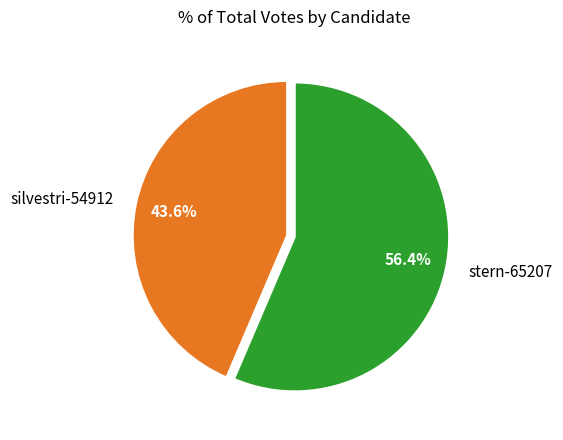

How many slices are in this pie chart?

2